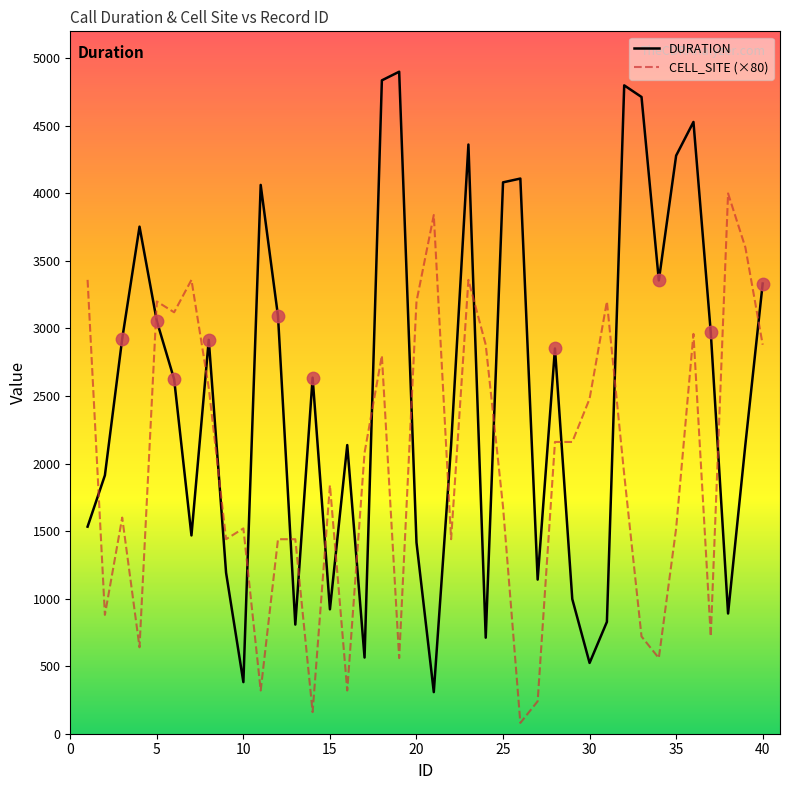

Which series has the largest total across all categories?

DURATION